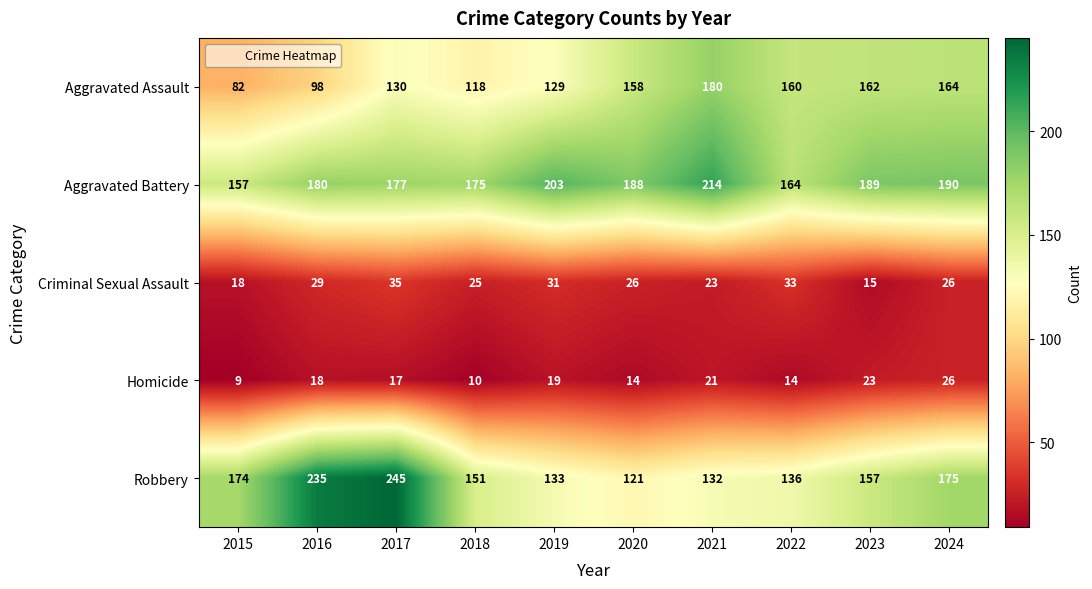

What is the total value across all series at 2015?

440